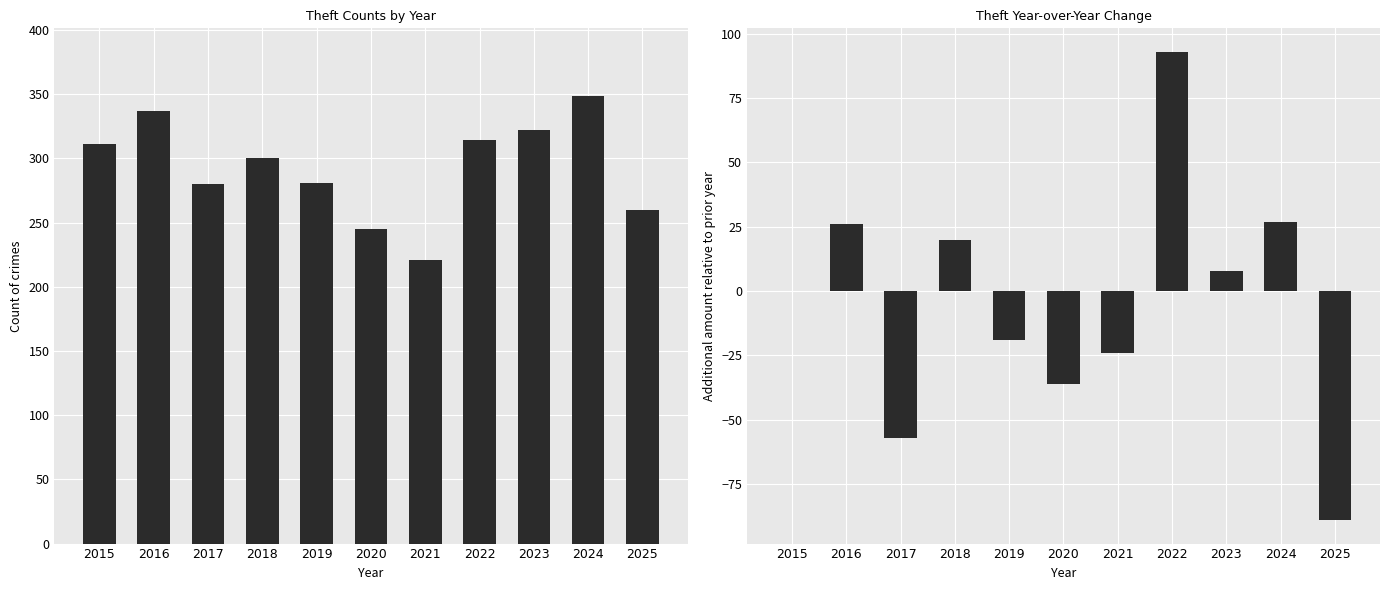

What is the difference between the maximum and minimum values in the Theft YoY Change series?

182